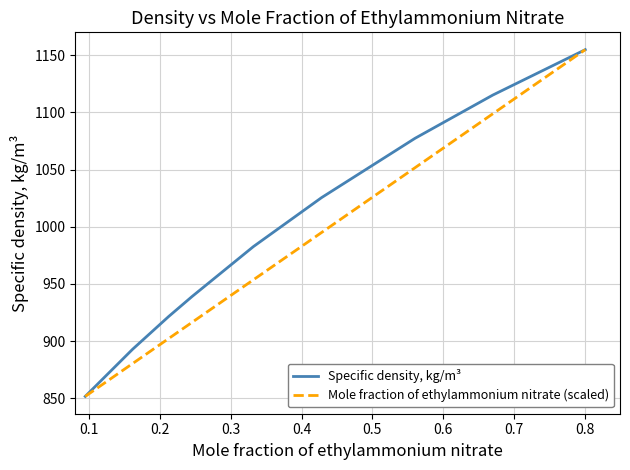

Rank the series by their average value, from lowest to highest.

Mole fraction of ethylammonium nitrate (scaled), Specific density, kg/m³